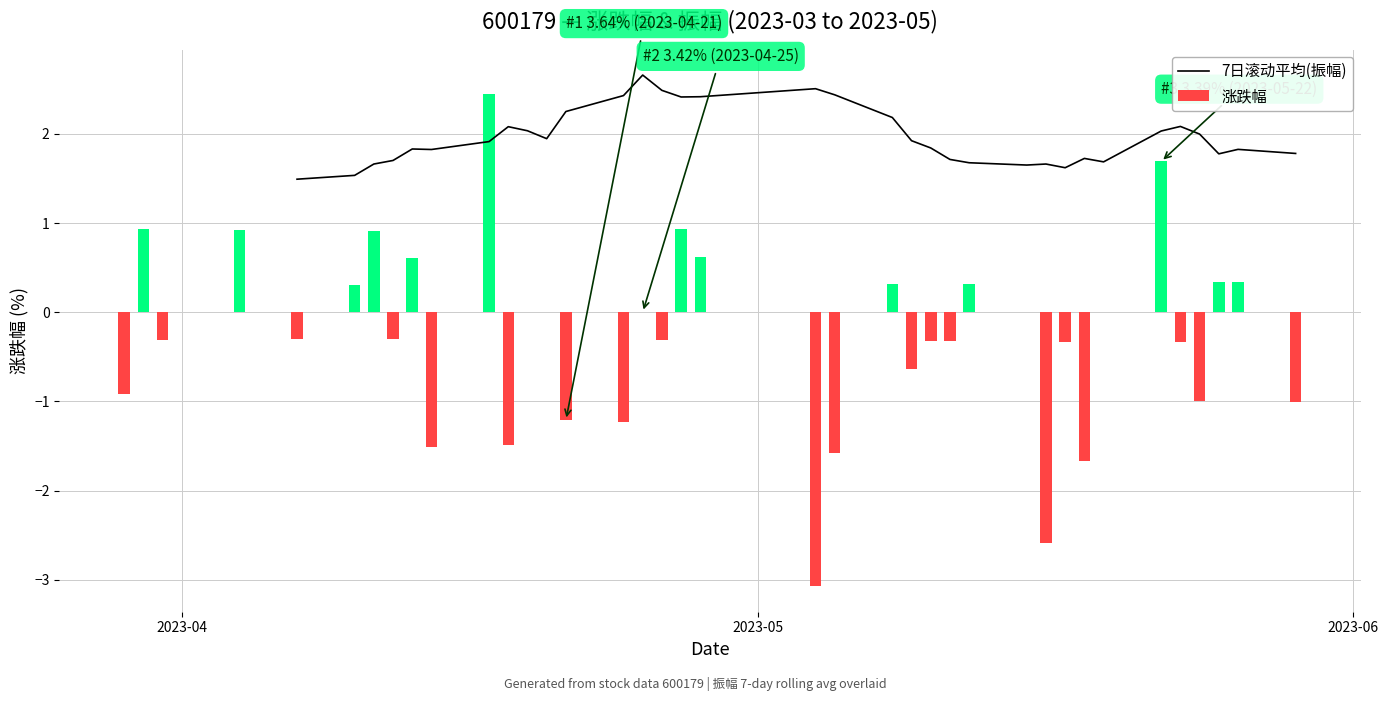

Which series has the largest range (max minus min)?

涨跌幅